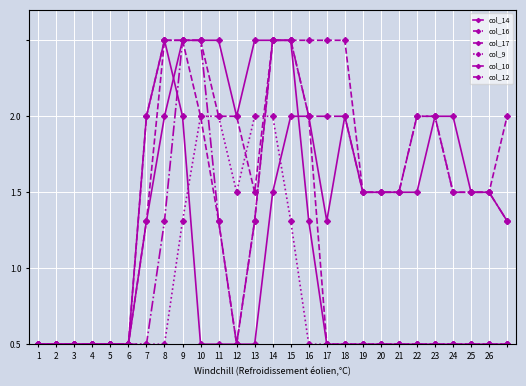

Does the chart have visible grid lines?

Yes